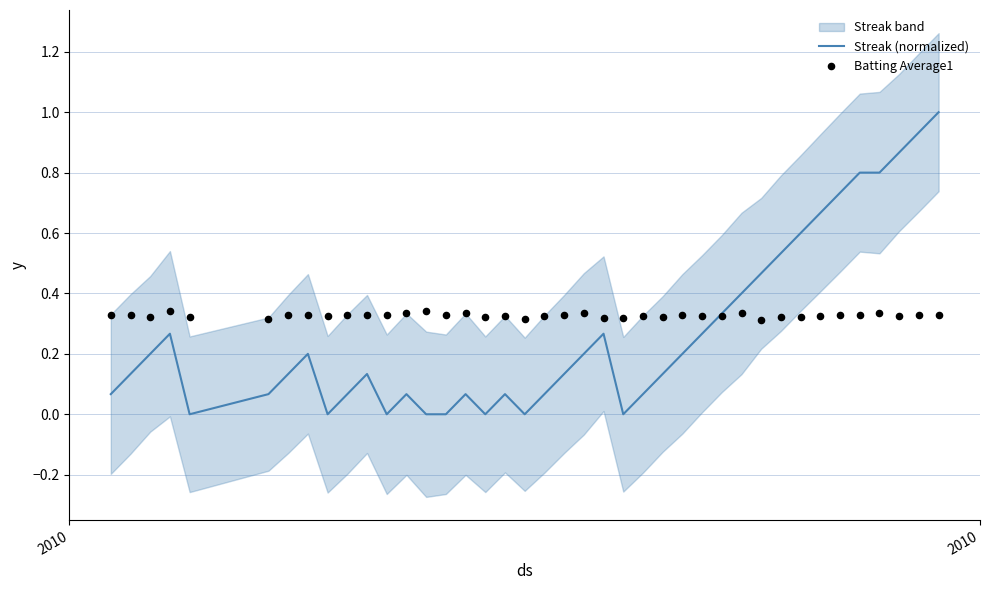

What is the maximum value for Streak (normalized)?

1.0